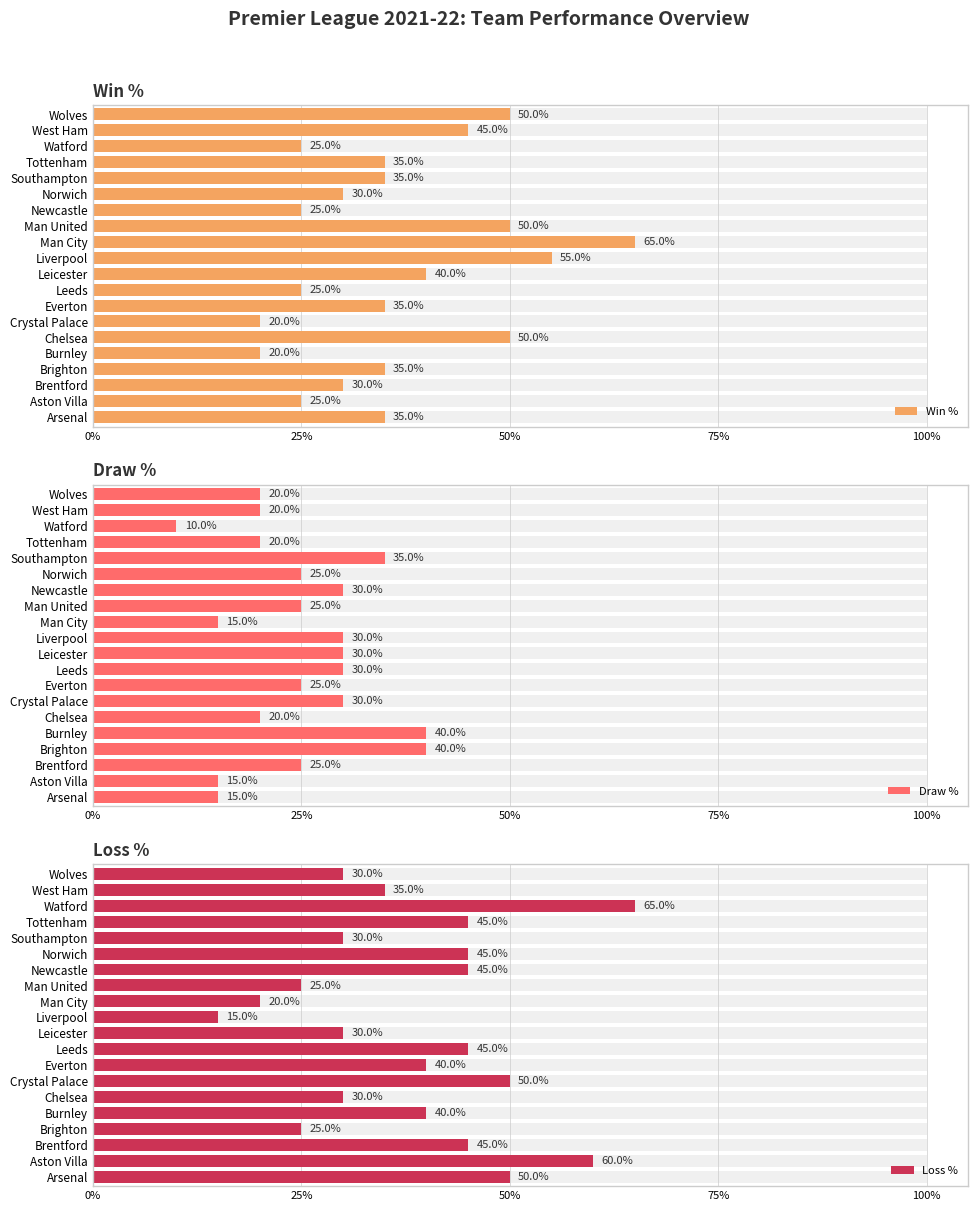

True or false: Draw % has a value of 12.9 at Chelsea.

False